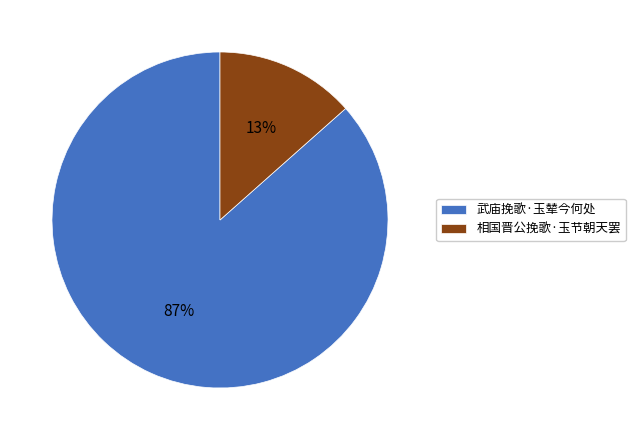

What percentage is the 相国晋公挽歌·玉节朝天罢 slice, to the nearest percent?

13%